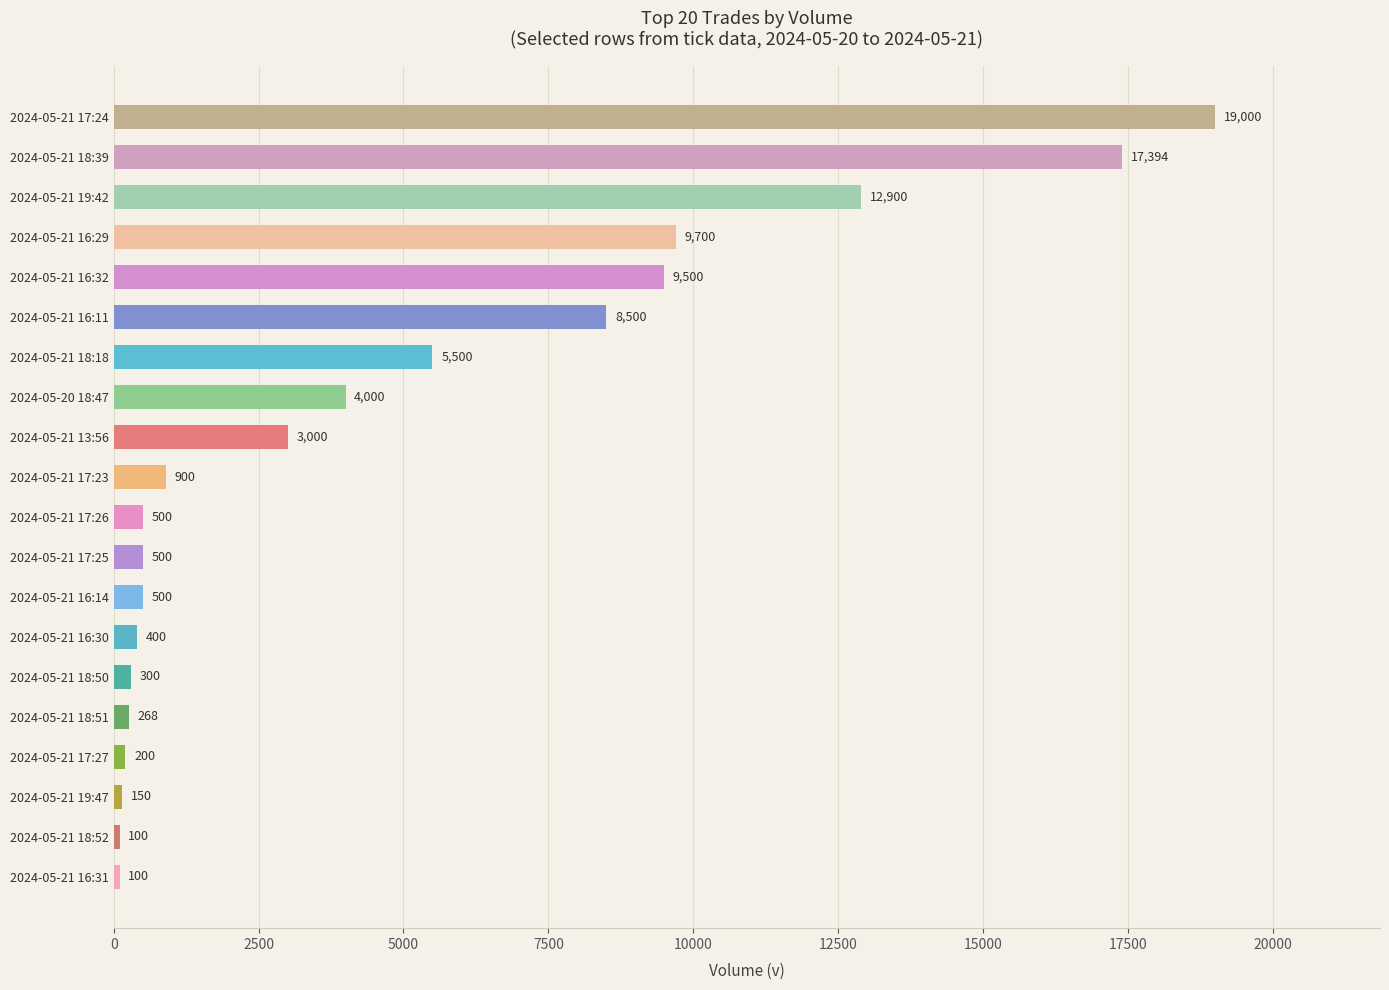

Where is the data nearest to the value 9550?

2024-05-21 16:32